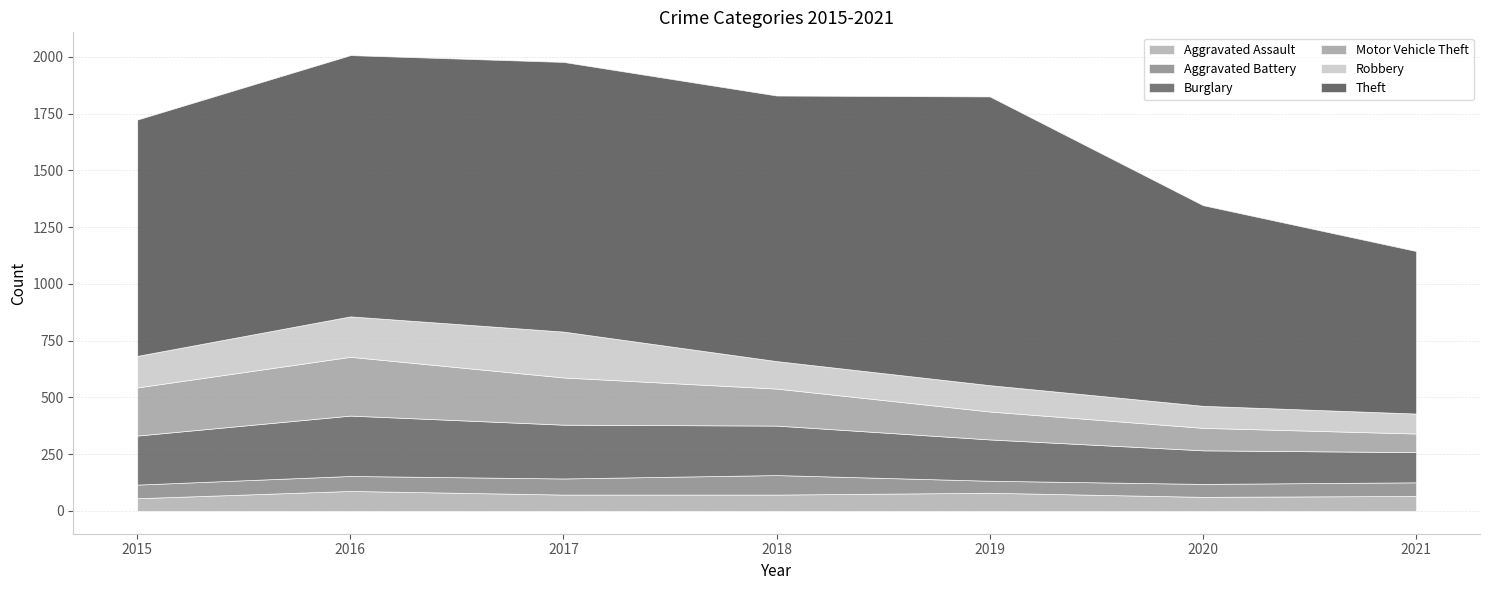

Does the chart display data point markers on the line(s)?

No